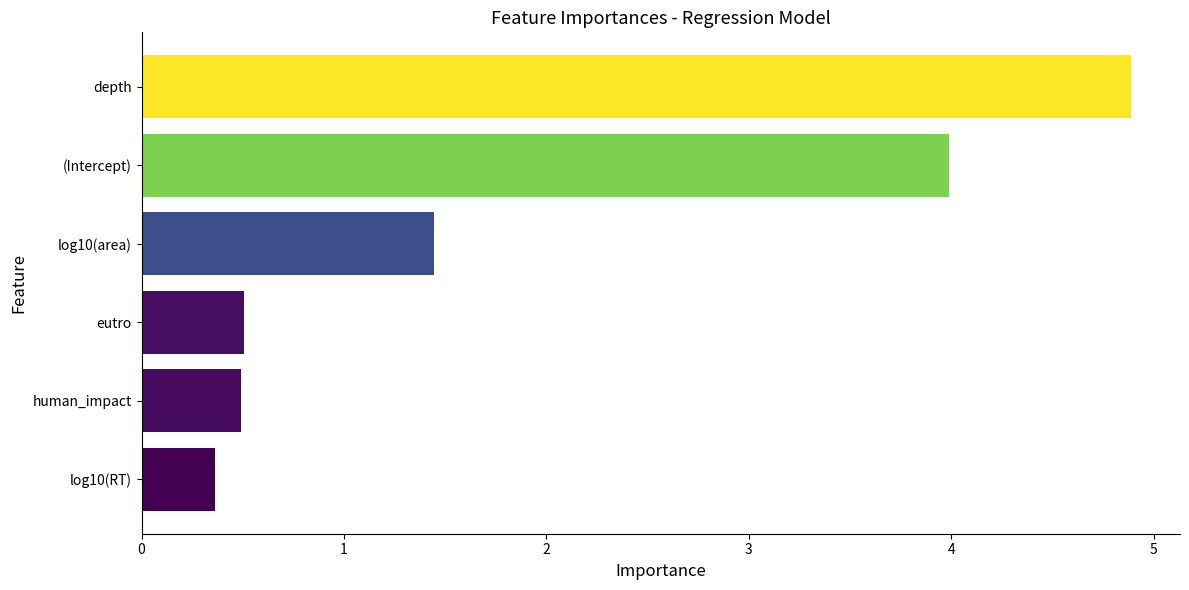

The value at human_impact is 0.3. True or false?

False